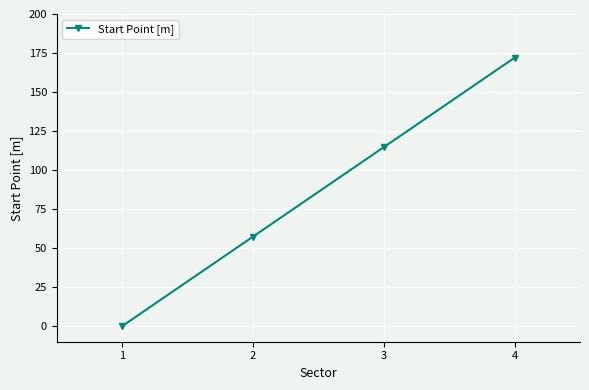

At which category does the chart reach its peak across all series?

4